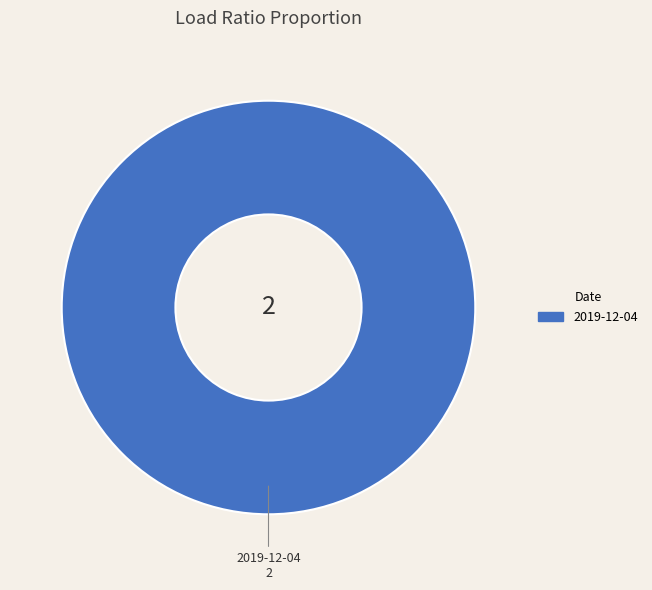

Does any single category account for the majority?

Yes